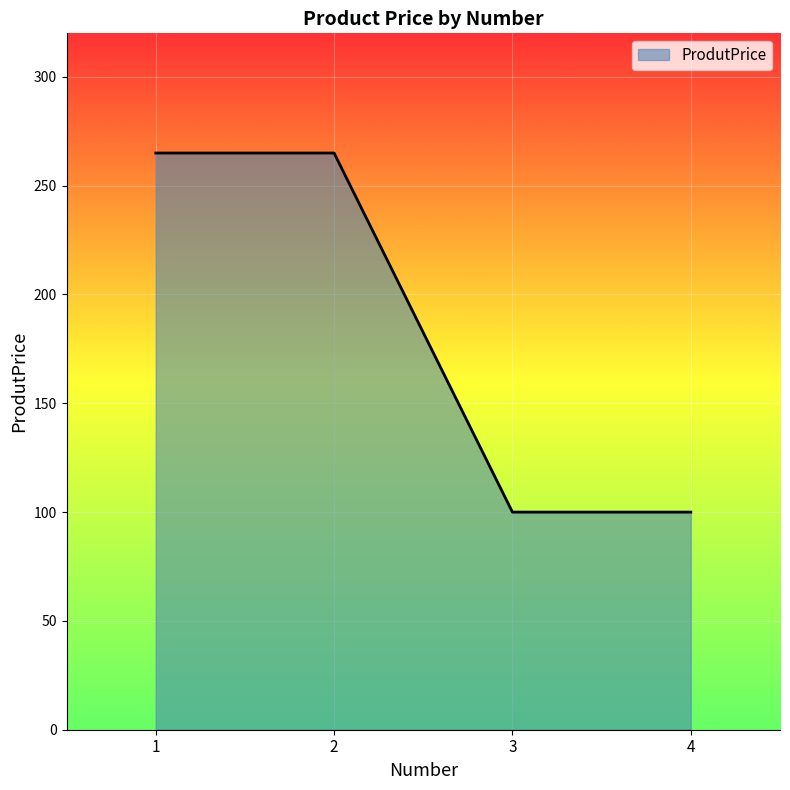

Approximately how many times larger is the value at 1 compared to 2?

1.0